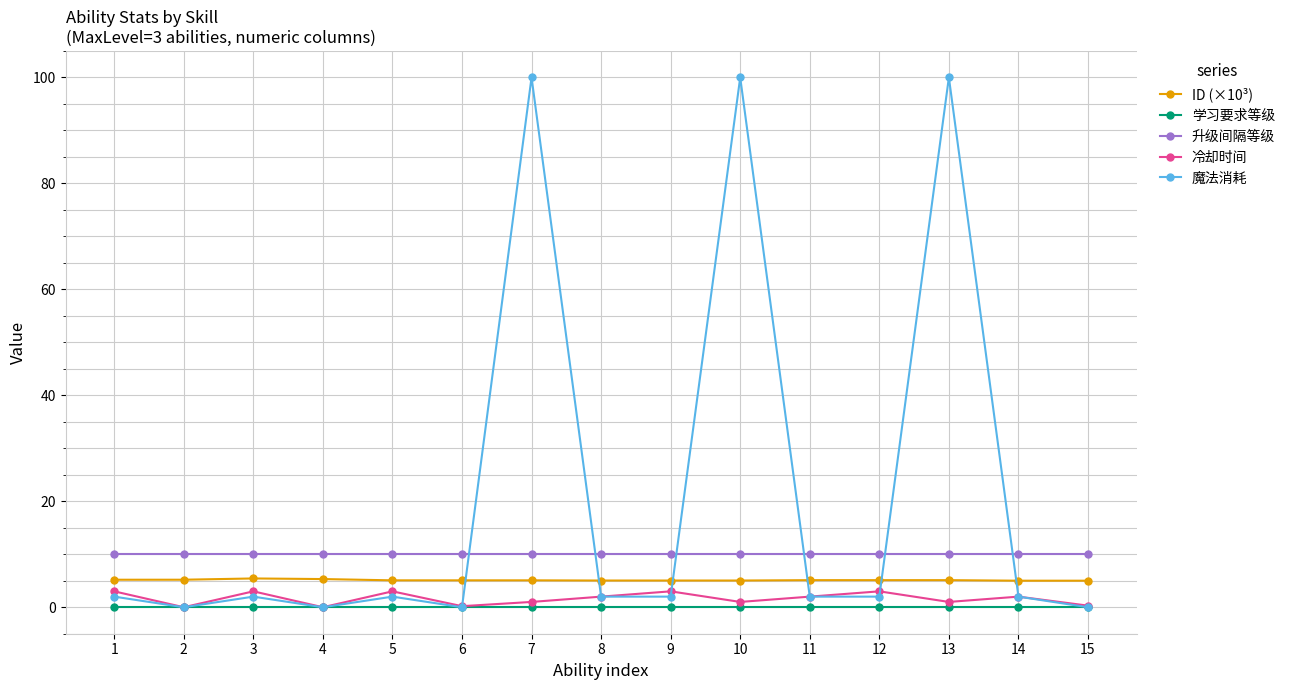

Is it true that 升级间隔等级 equals 10.0 at 7?

True